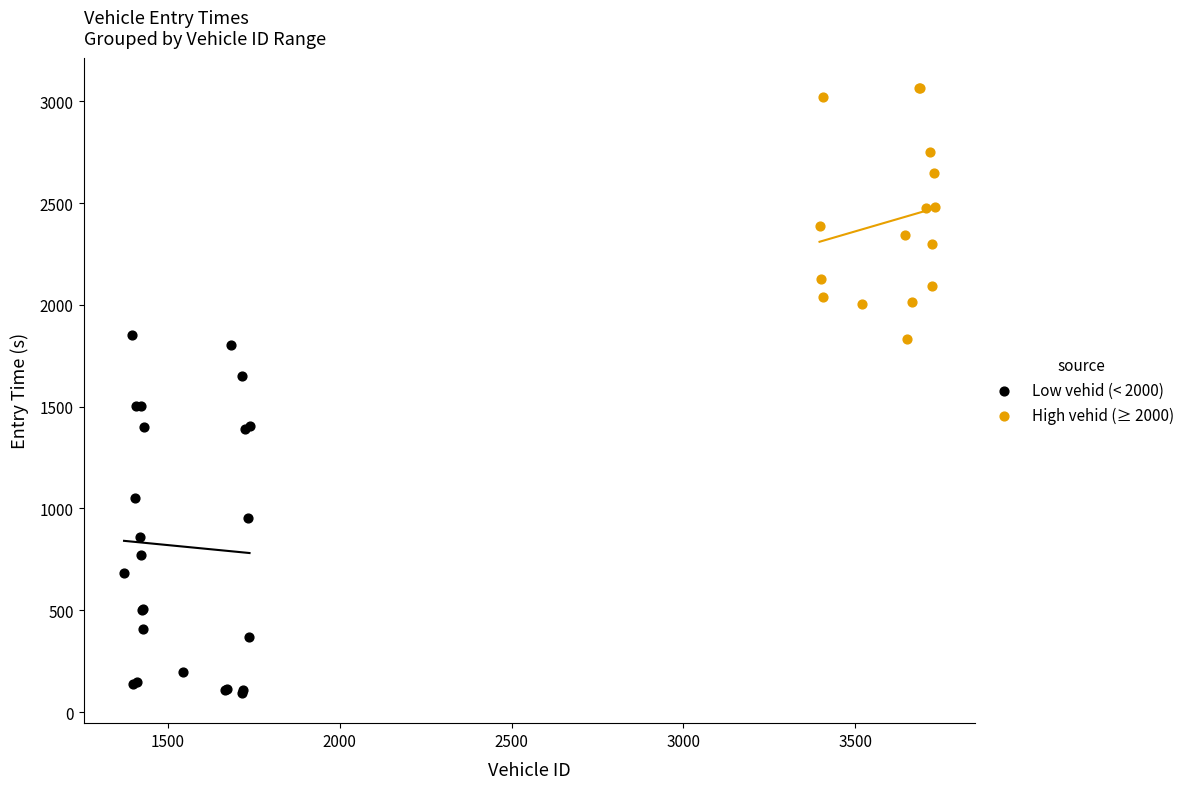

What are all the series names shown in the legend?

Low vehid (< 2000), High vehid (≥ 2000)